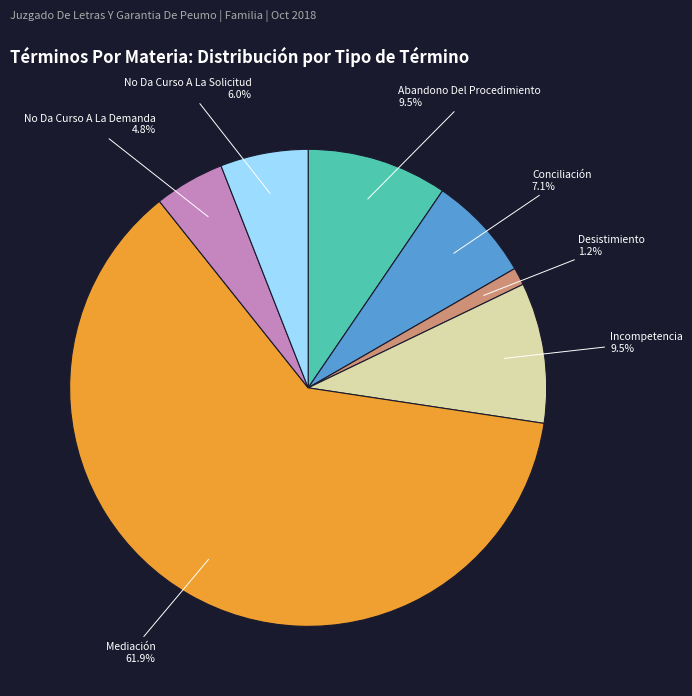

Count the number of slices in the pie.

7